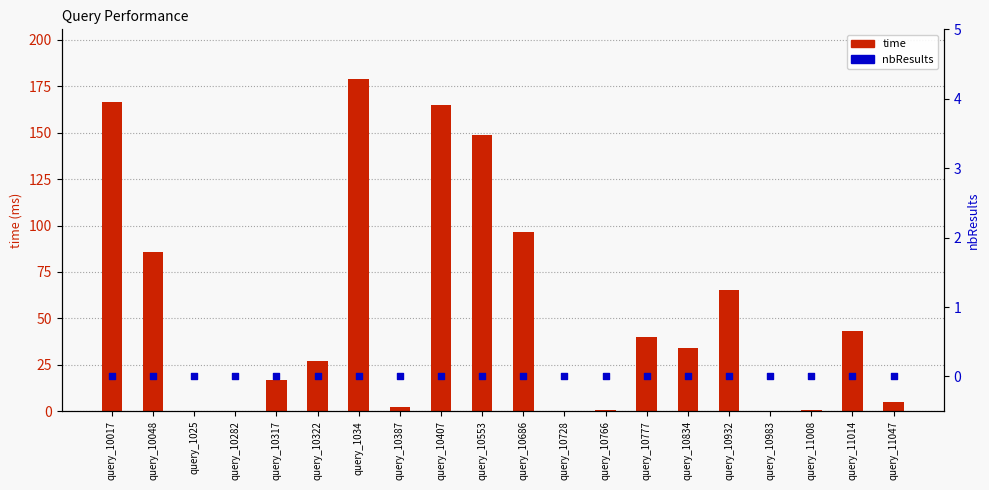

Which series reaches the minimum Y coordinate?

nbResults